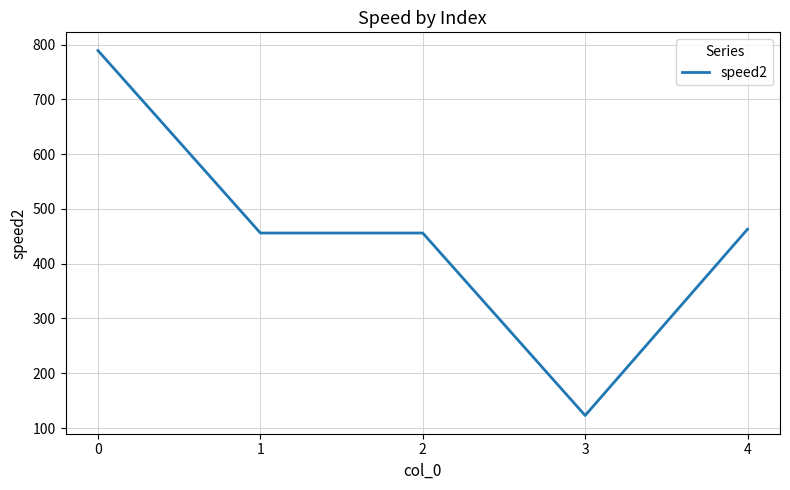

The value at 3 is 123. True or false?

True